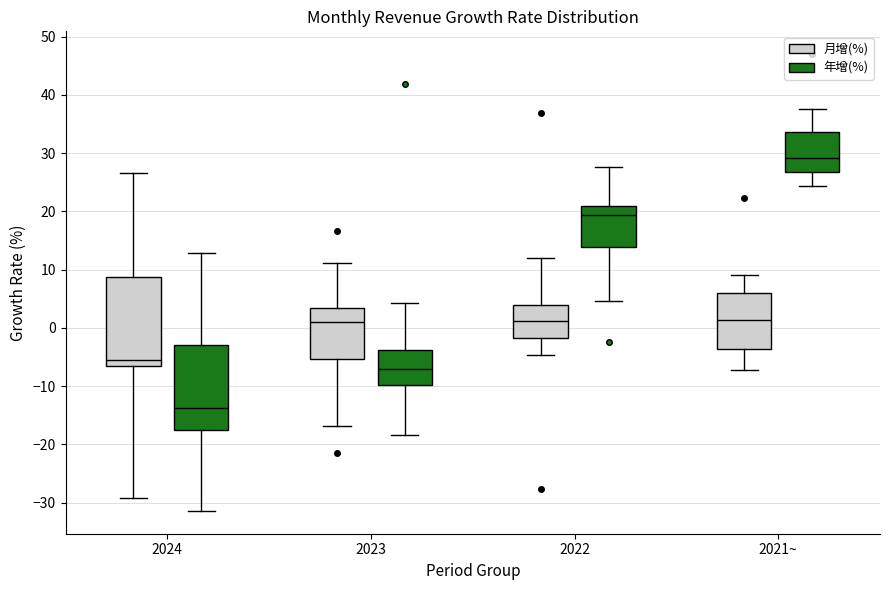

Which box's median line is the lowest?

2024 (年增(%))